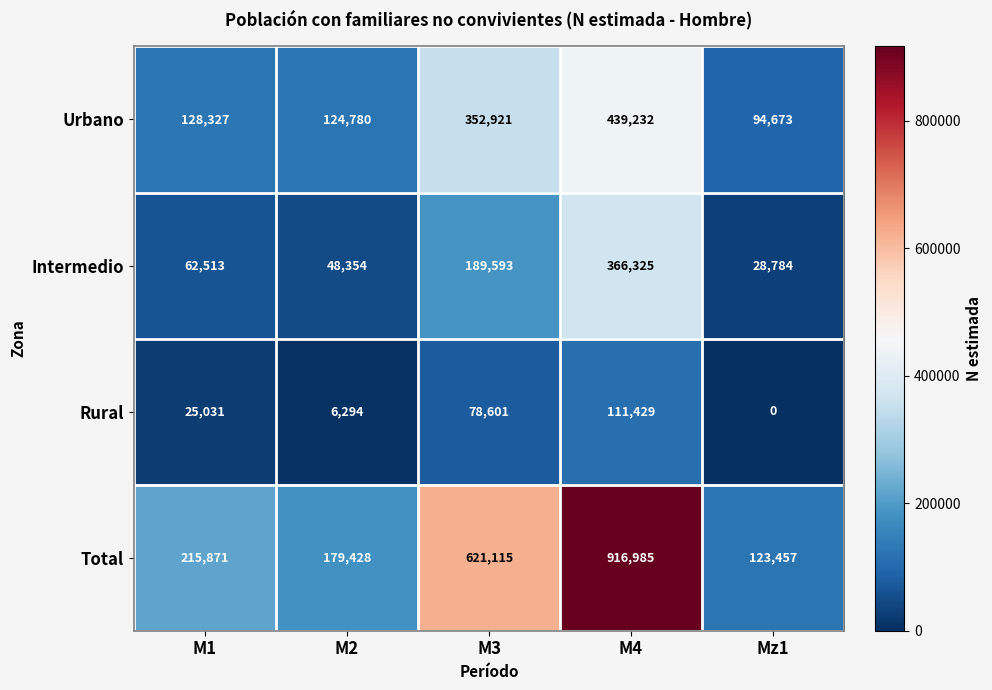

Rank the series by their average value, from highest to lowest.

Total, Urbano, Intermedio, Rural